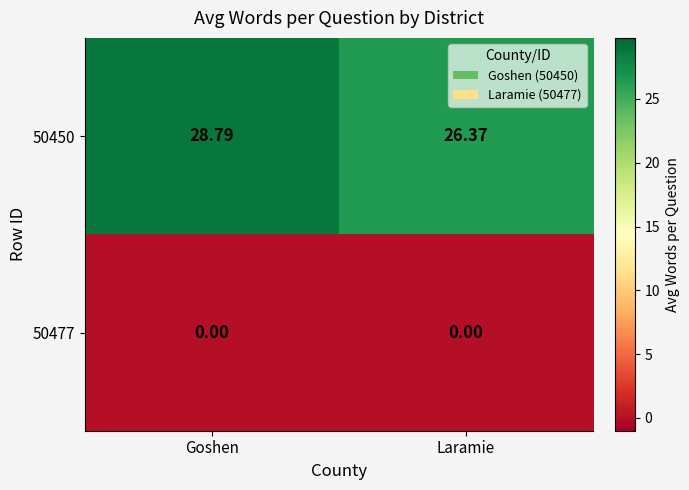

What is the spread (max minus min) of values at Goshen?

28.8